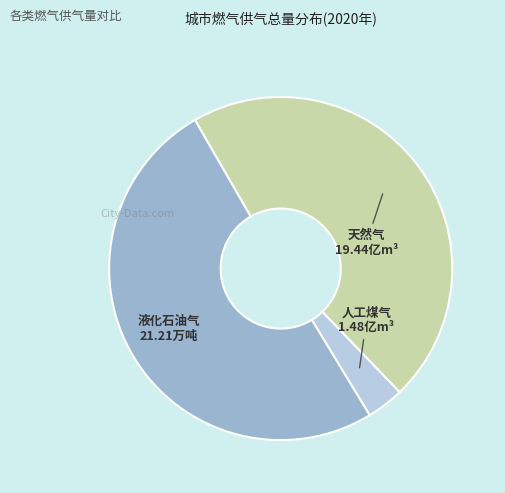

How many segments does this pie chart have?

3